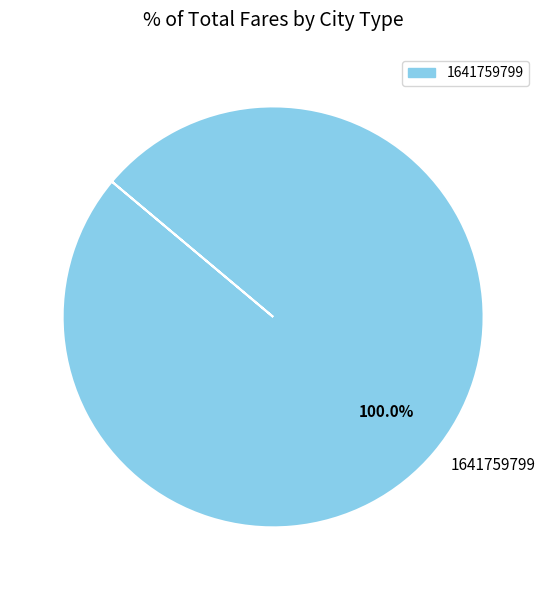

What is the majority slice?

1641759799